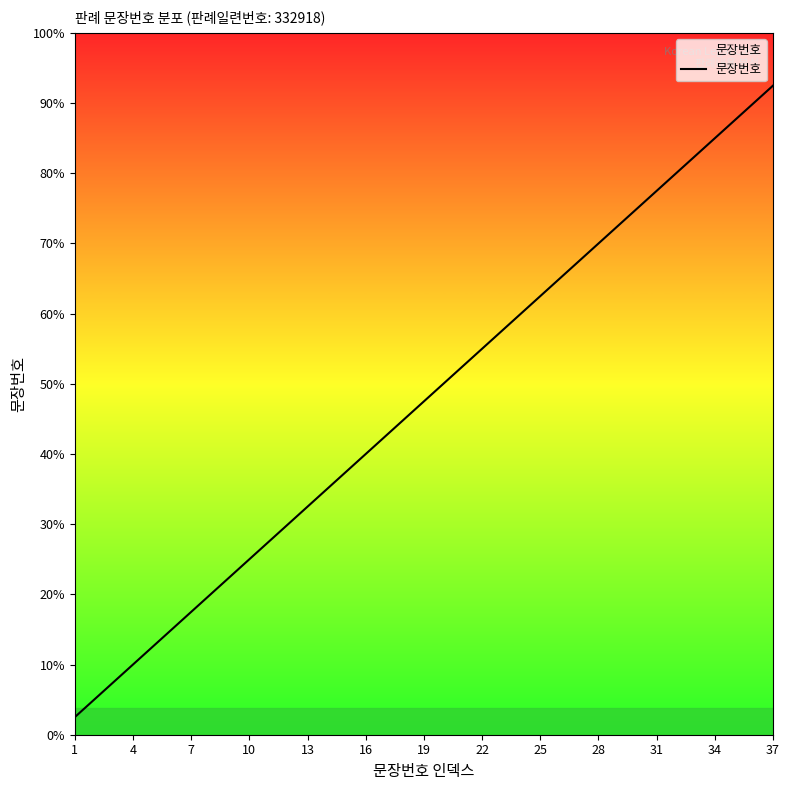

Does the chart have visible grid lines?

No